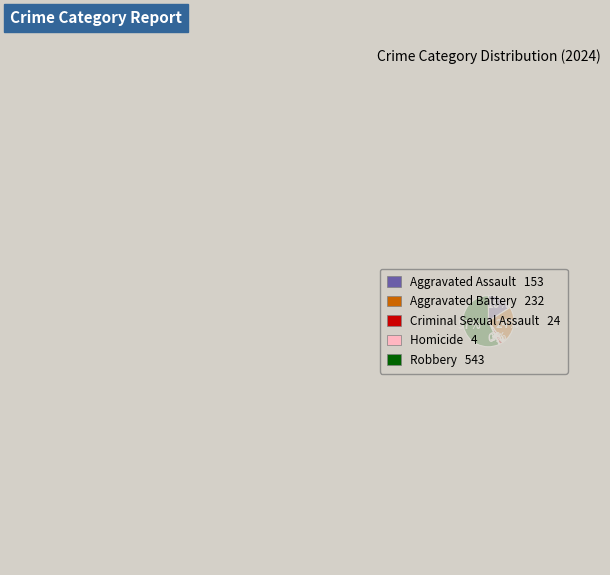

Between Robbery and Criminal Sexual Assault, which is larger?

Robbery